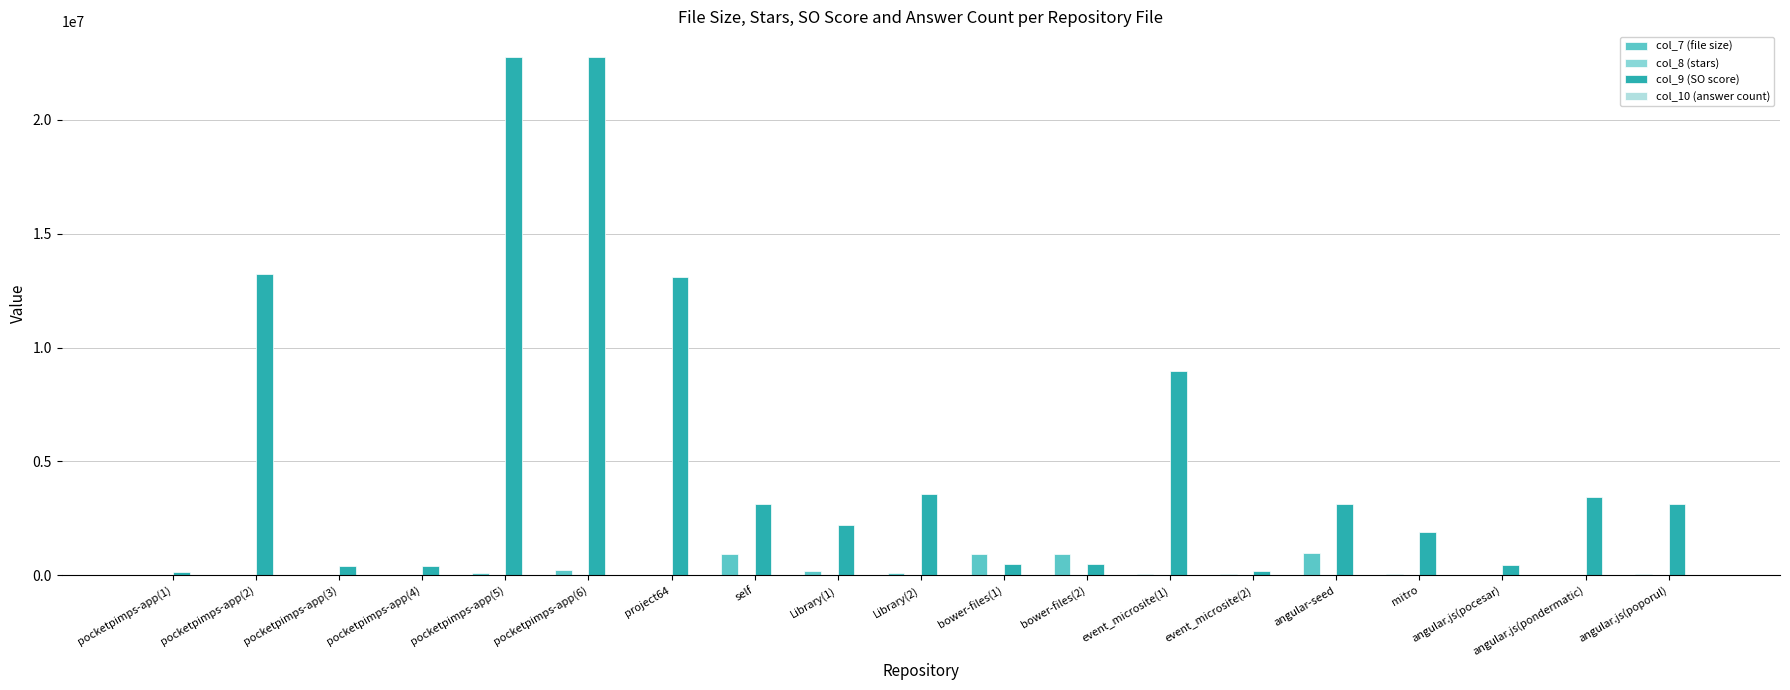

What is the greatest value displayed?

22747272